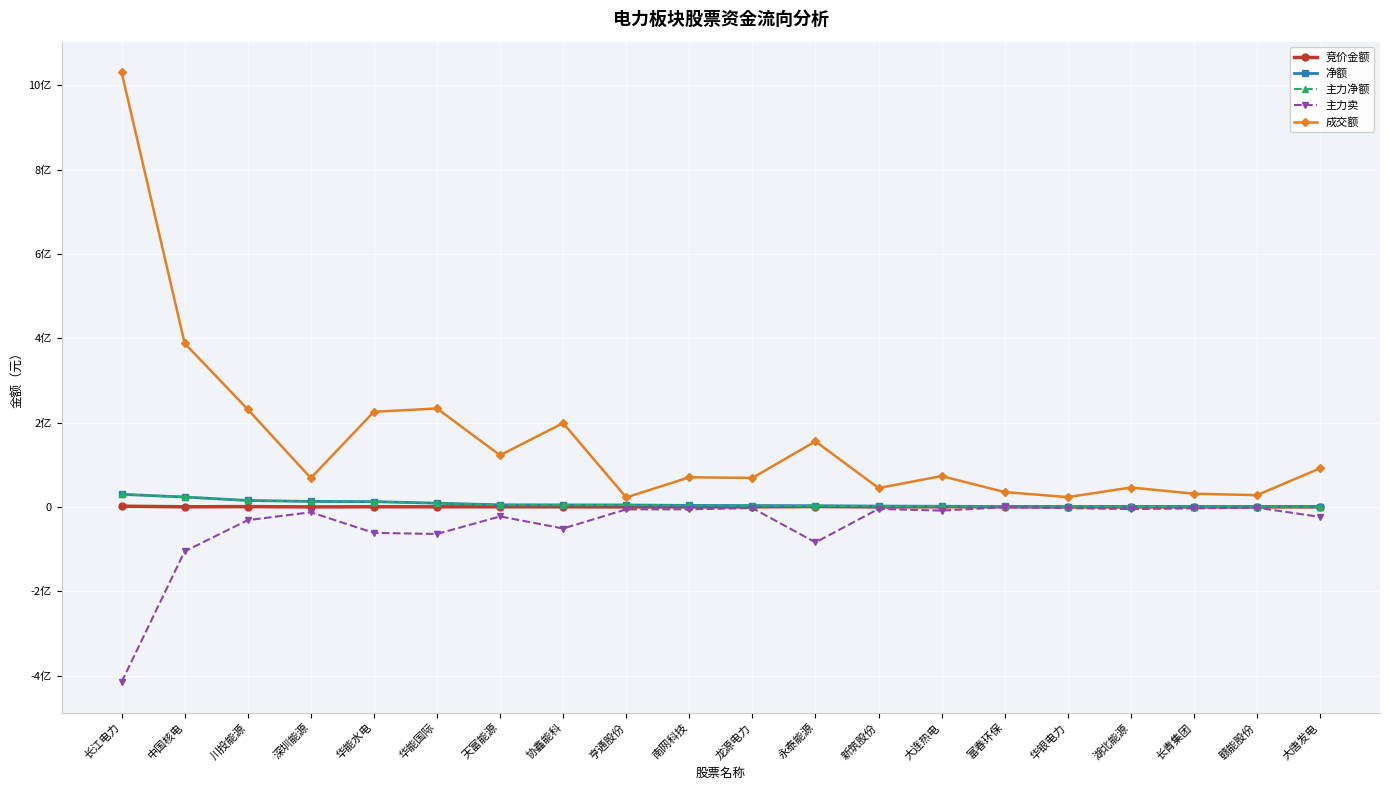

Is this an area chart (filled region under the line)?

No